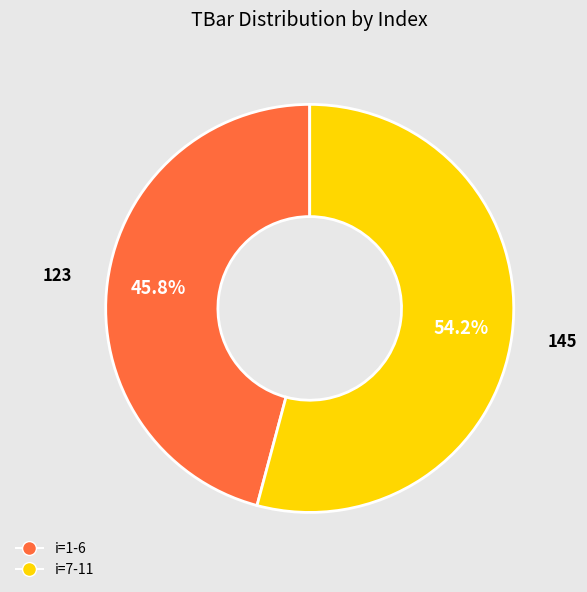

Count the number of slices in the pie.

2